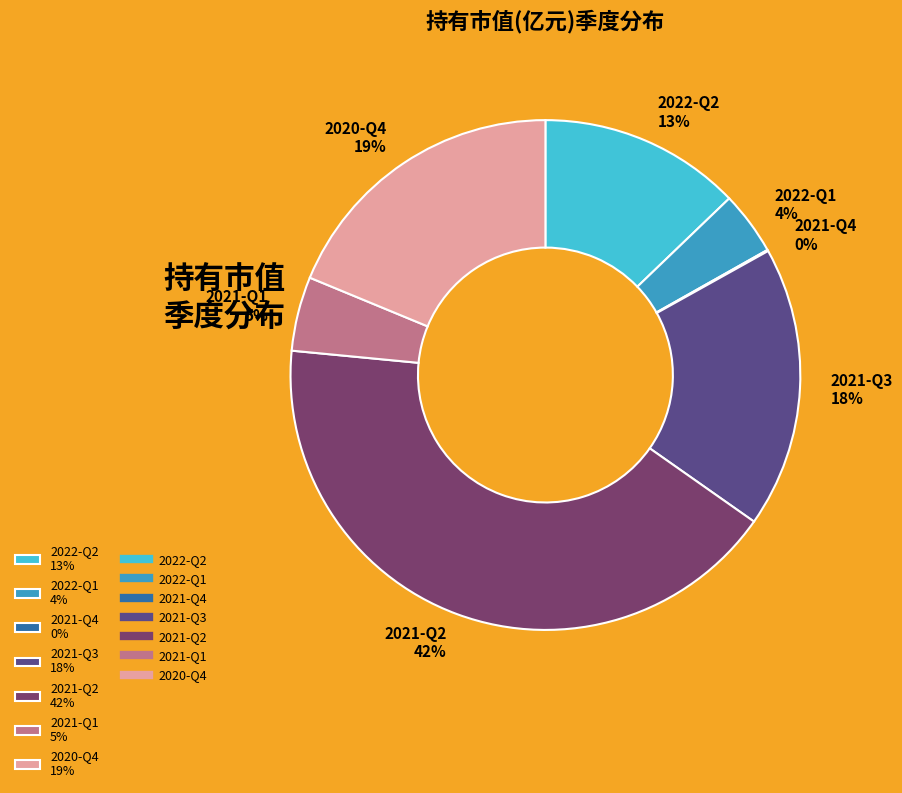

What is the ratio of the value at 2022-Q2 to the value at 2020-Q4?

0.7